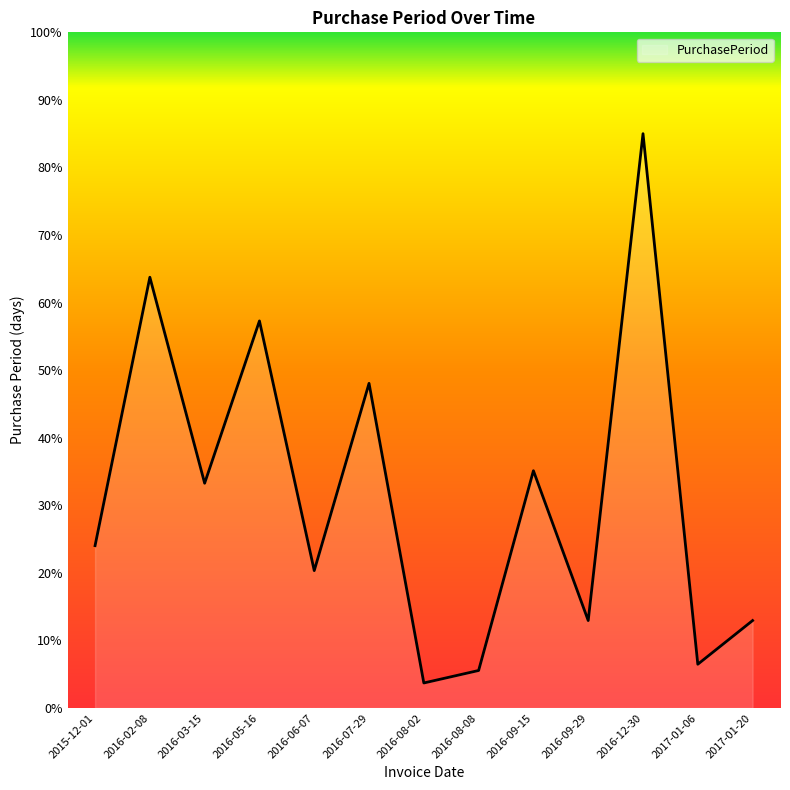

Count the number of values greater than 24.

7